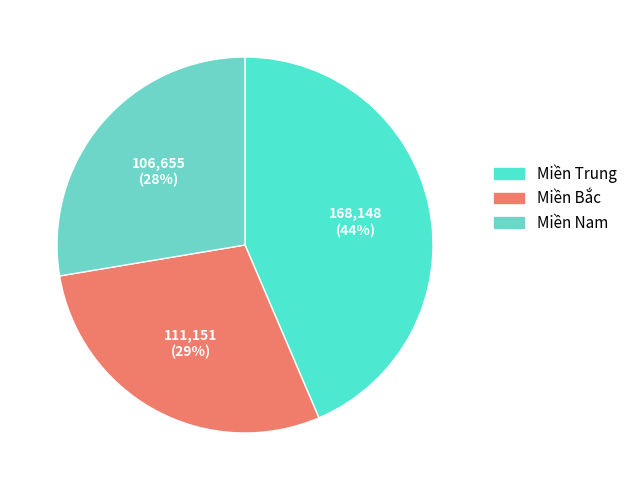

Rank the categories by value from lowest to highest.

Miền Nam, Miền Bắc, Miền Trung